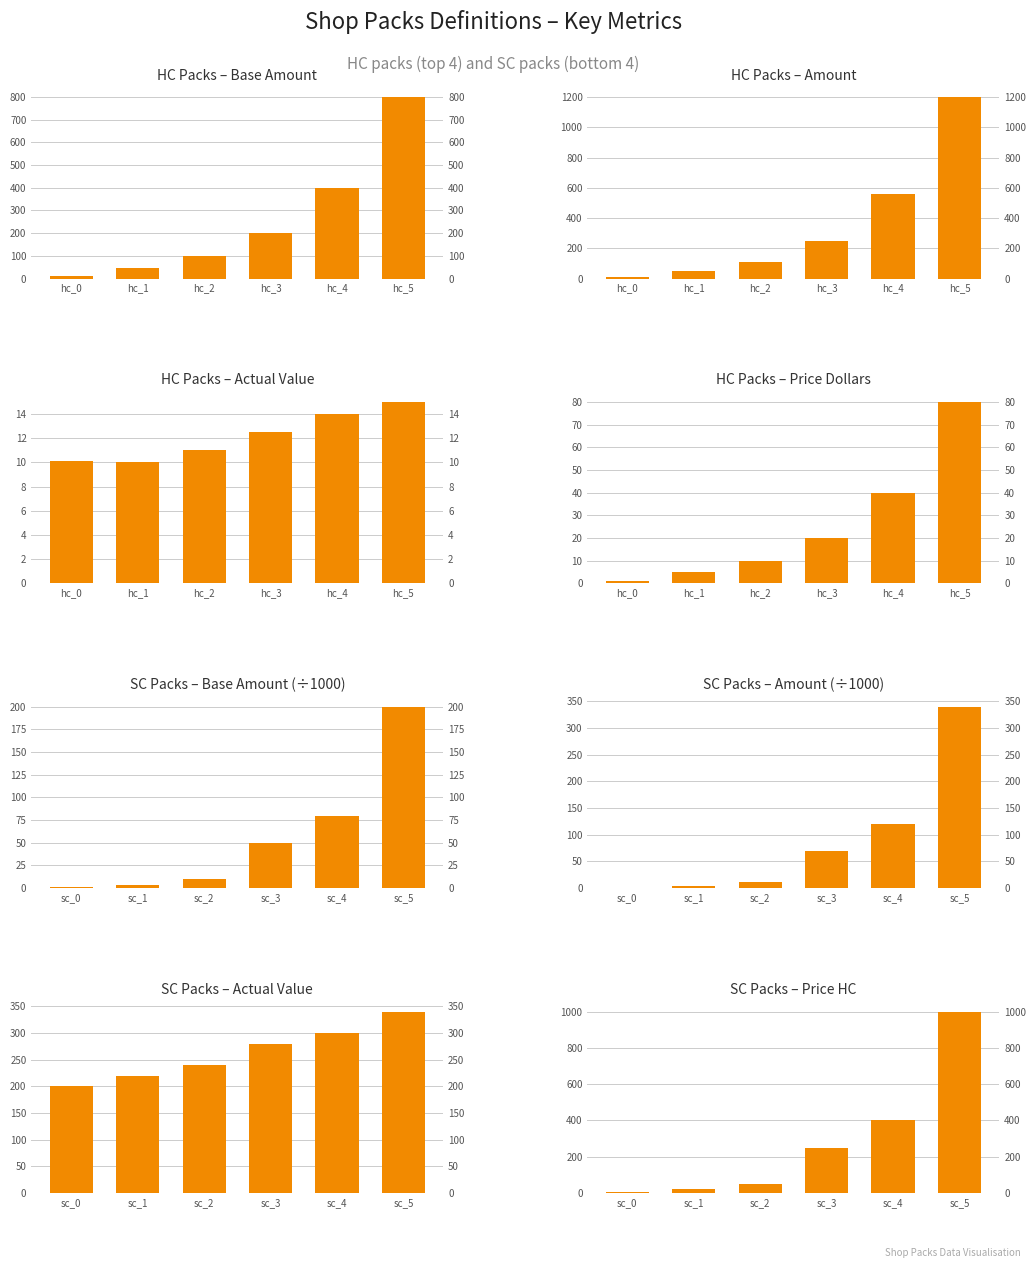

Count the number of categories in the chart.

6